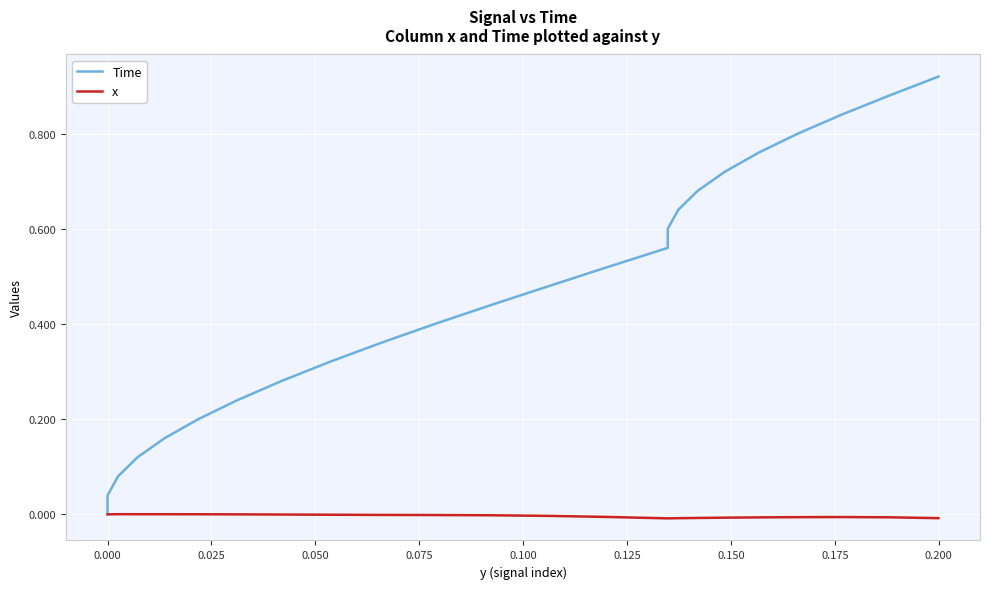

Rank the series by their average value, from highest to lowest.

Time, x